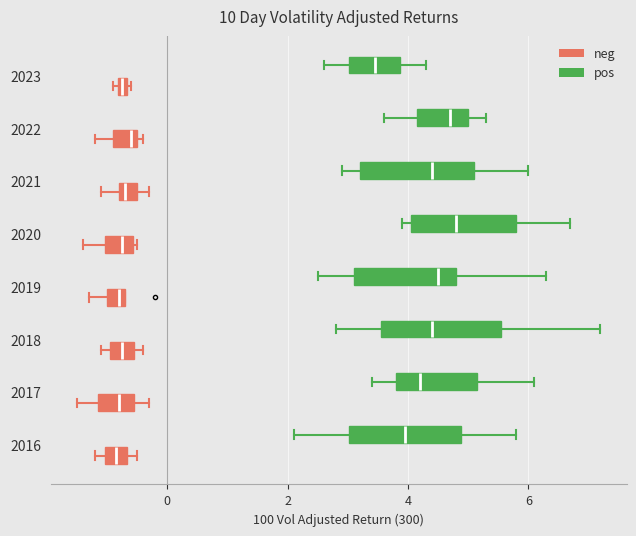

Where does the right whisker of the box for 2017 (pos) end on the x-axis? The values are not printed on the chart, so give them approximately, as read against the axis.

6.2